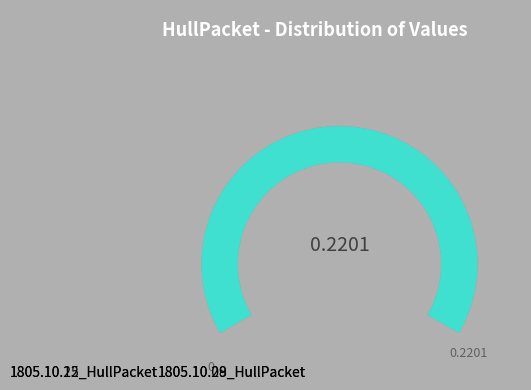

What is the smallest slice in the pie chart?

1805.10.15_HullPacket